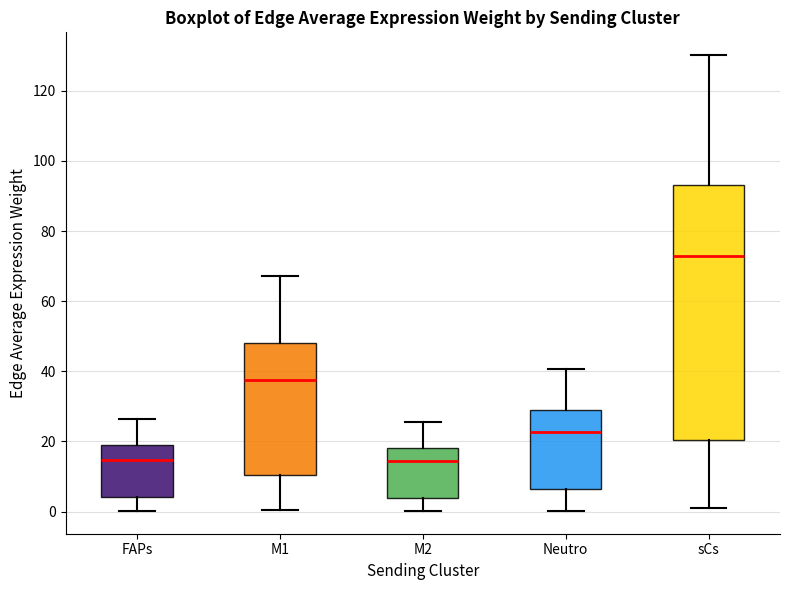

Which box is the tallest, from its lower edge to its upper edge?

sCs